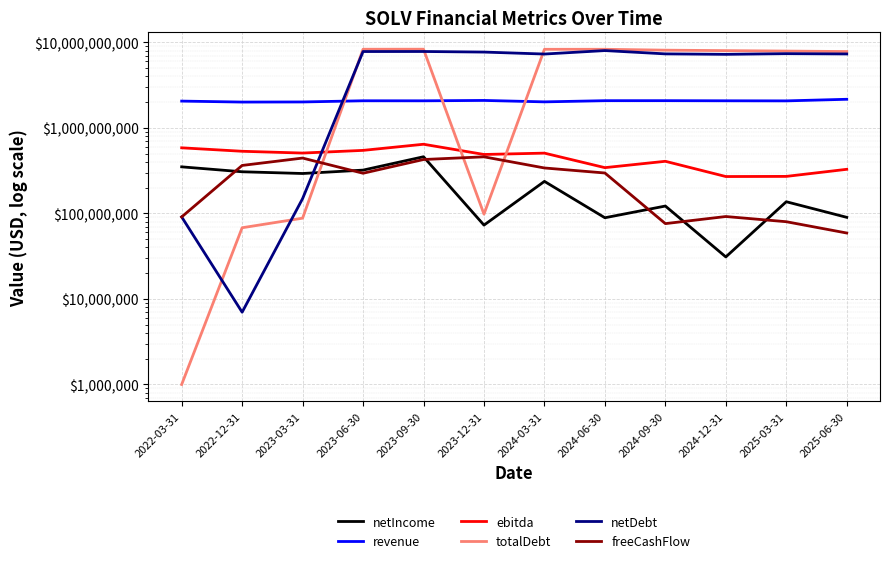

What is the sum of the totalDebt values at 2025-03-31 and 2023-06-30?

16230000000